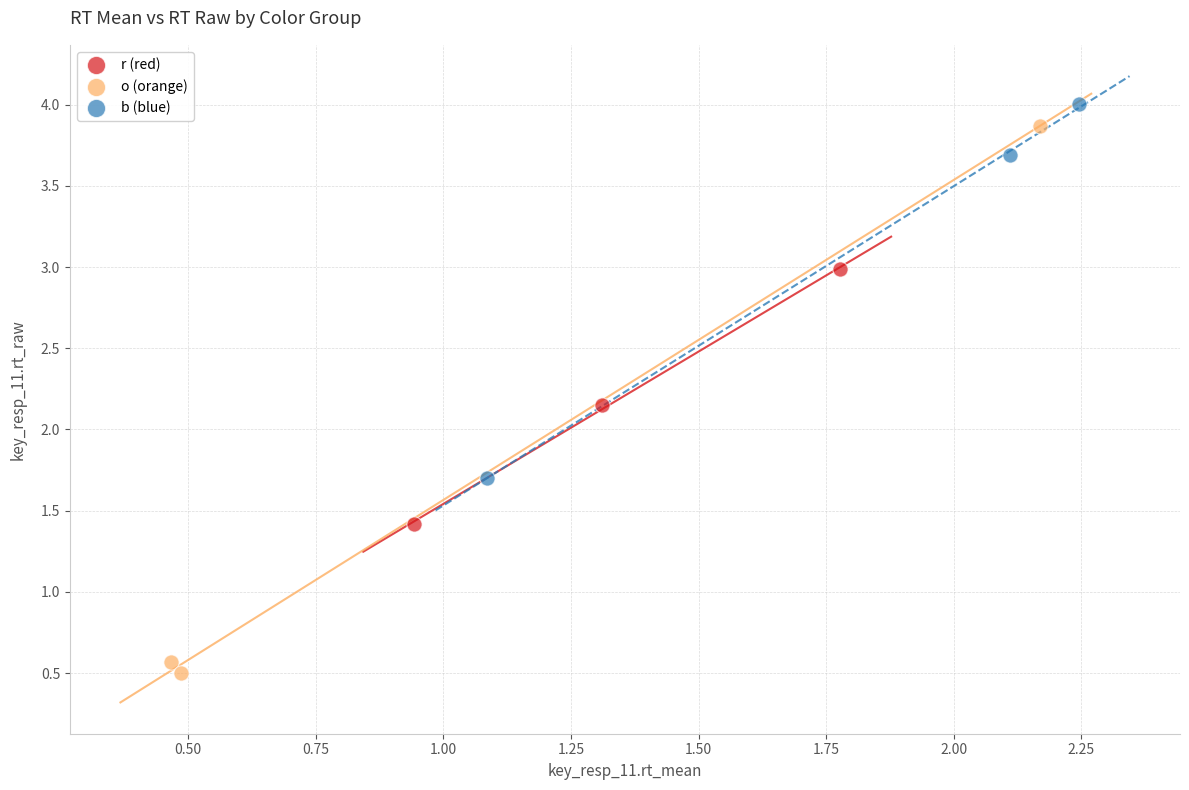

What are all the series names shown in the legend?

r (red), o (orange), b (blue)